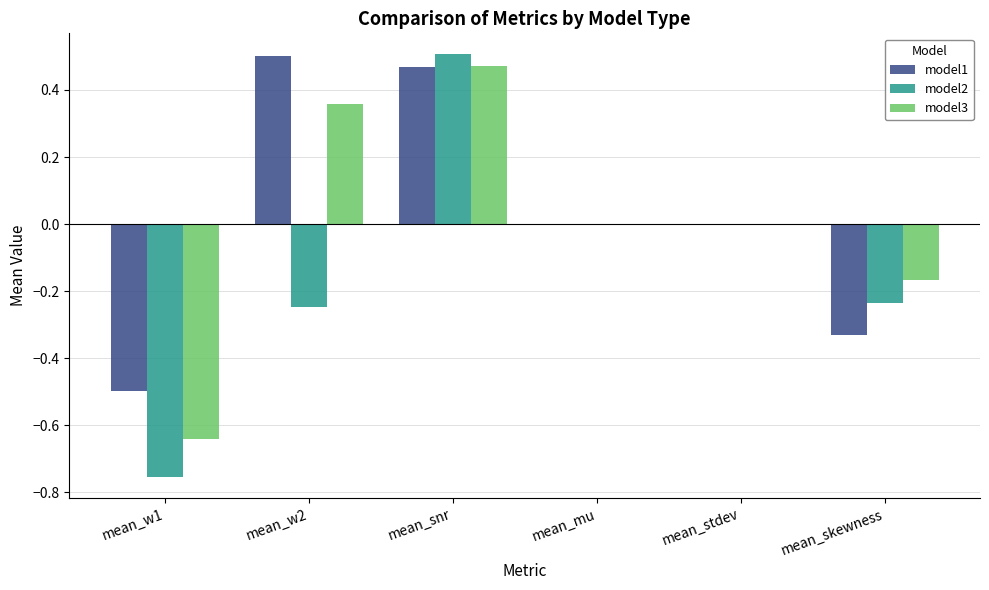

At which category is the sum across all series the highest?

mean_snr